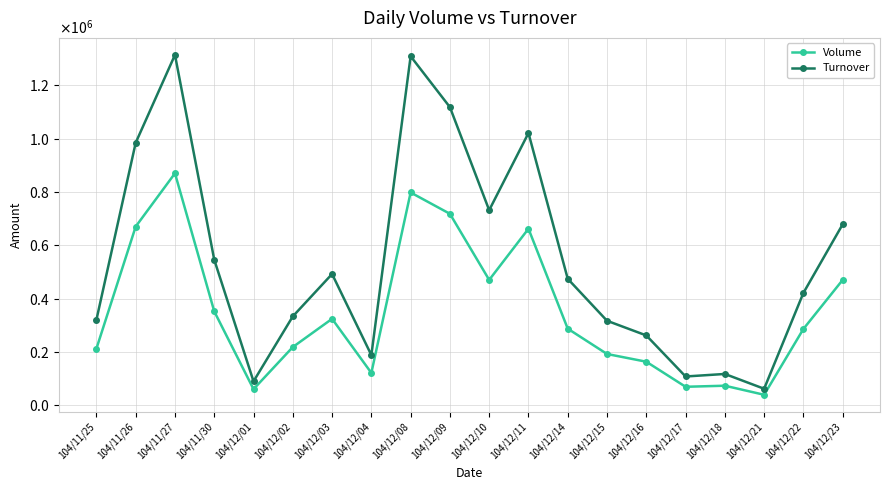

True or false: Volume has more than 1 interior local peaks.

True